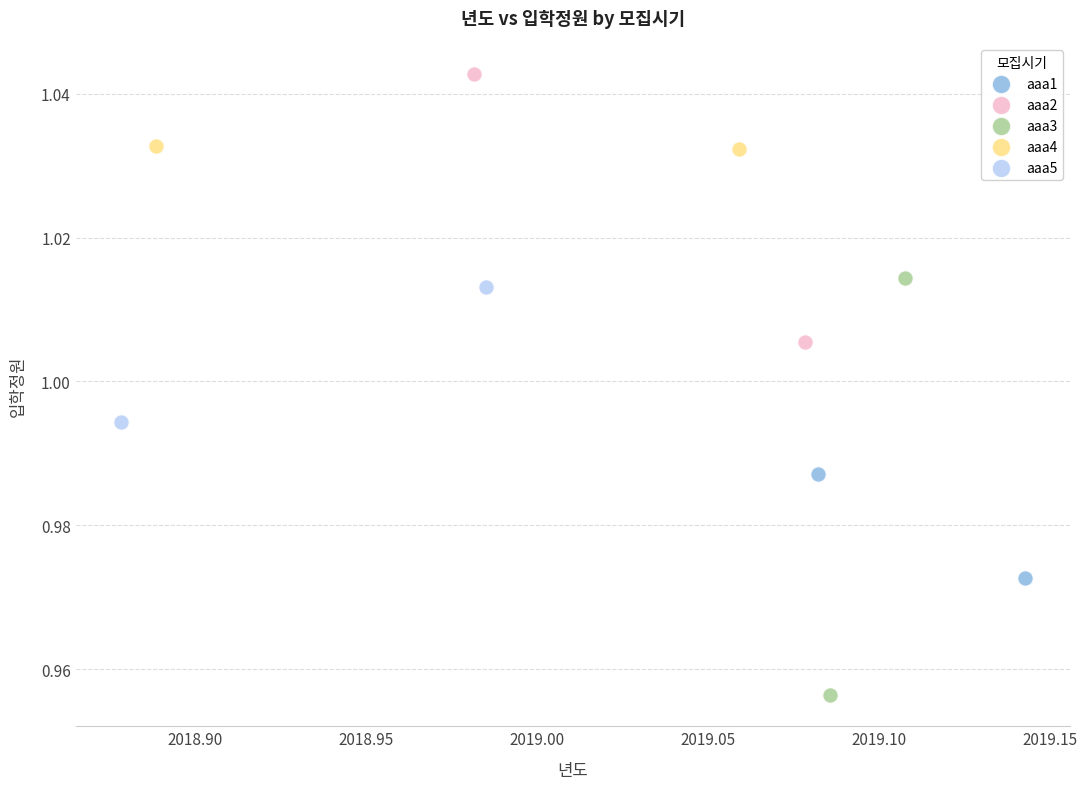

Which series reaches the maximum Y coordinate?

aaa2